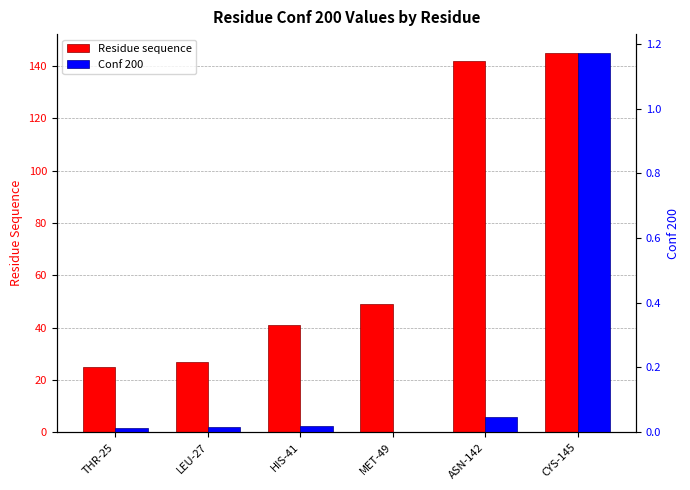

The Residue sequence series shows 80.2 at ASN-142. True or false?

False